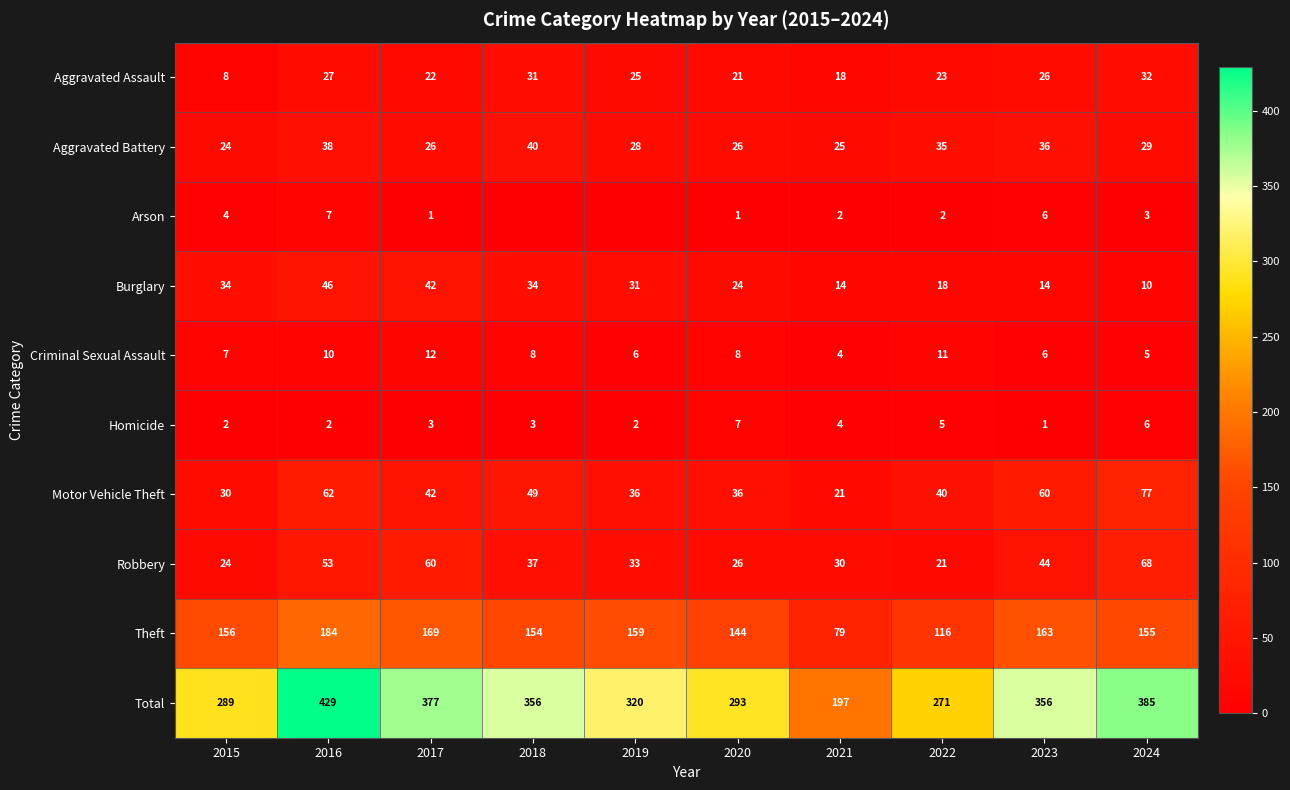

Is it true that Arson equals 0 at 2020?

False